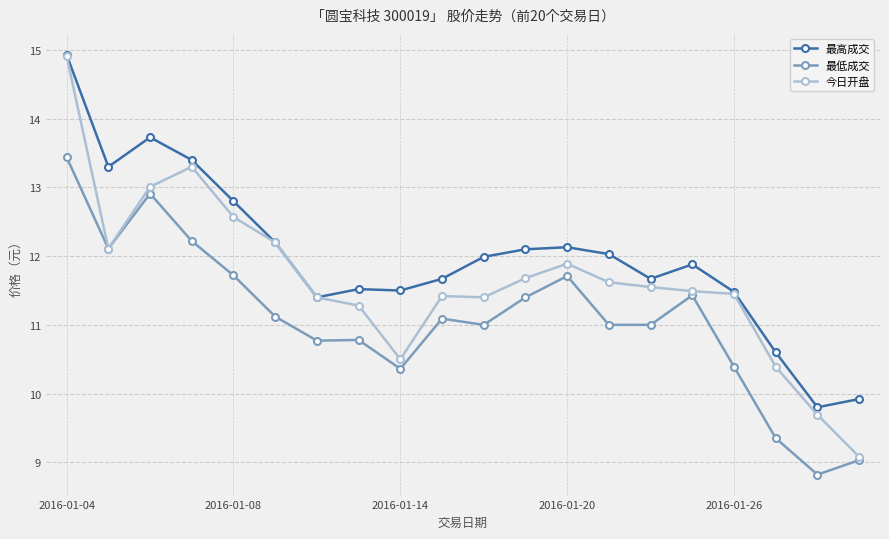

What is the smallest value displayed?

8.8